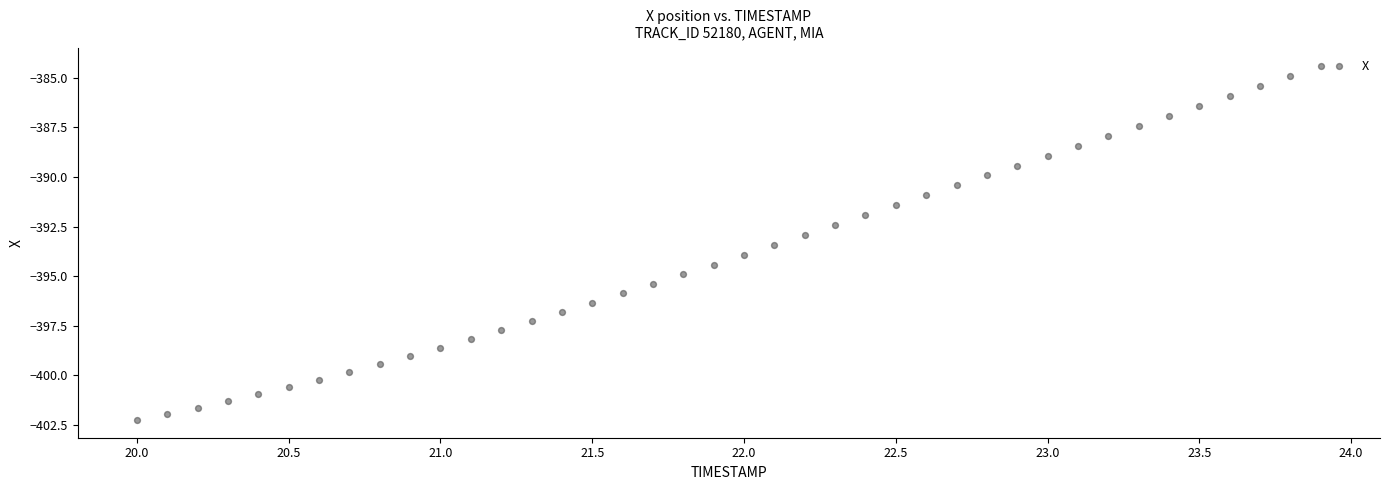

What is the range of X values (max minus min)?

3.9